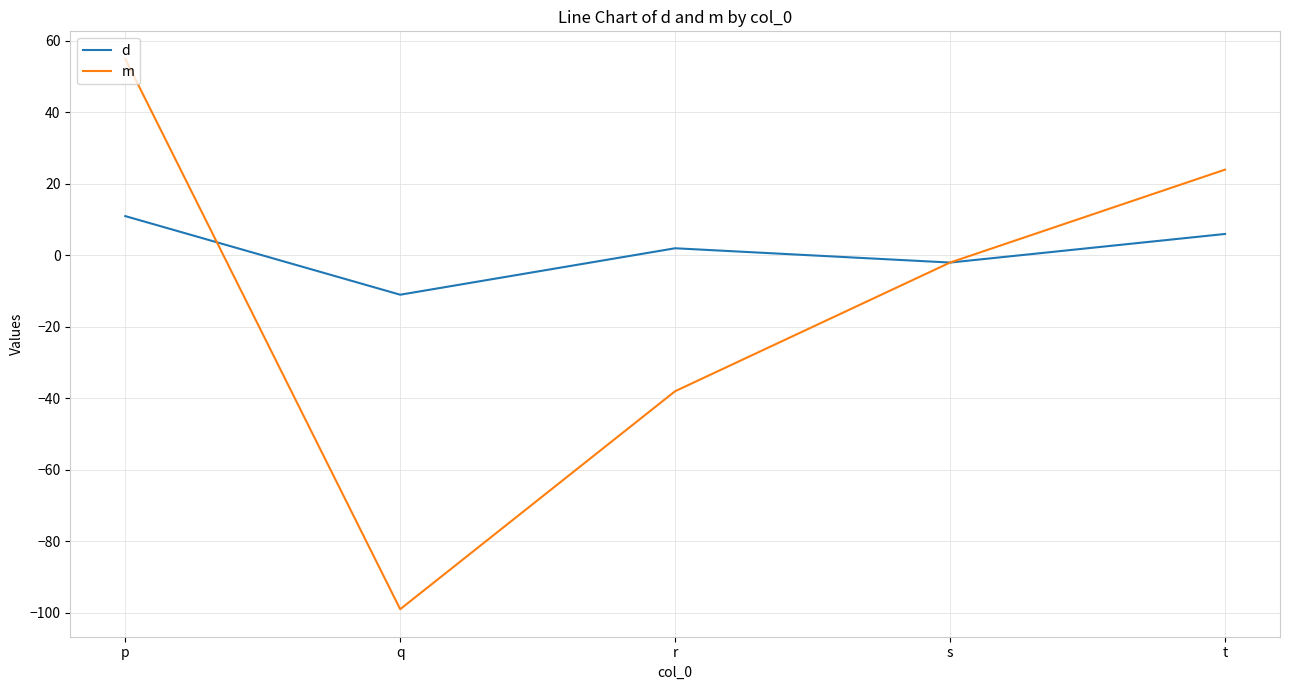

List the series in order of their overall mean, highest first.

d, m